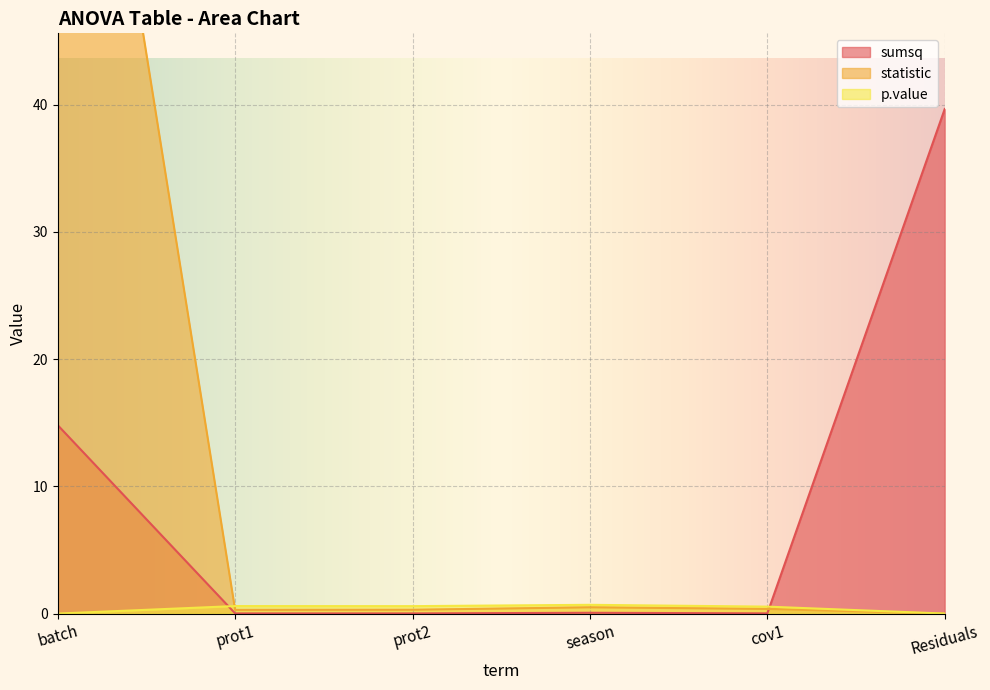

How many categories are shown in the chart?

6